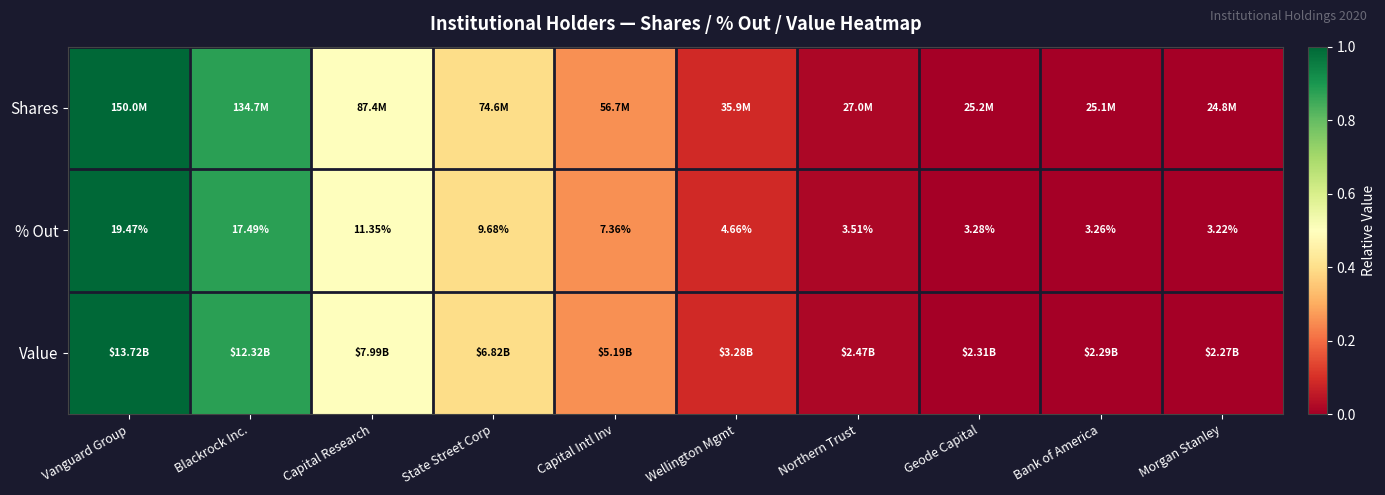

Rank the categories by % Out value from highest to lowest.

Vanguard Group, Blackrock Inc., Capital Research, State Street Corp, Capital Intl Inv, Wellington Mgmt, Northern Trust, Geode Capital, Bank of America, Morgan Stanley